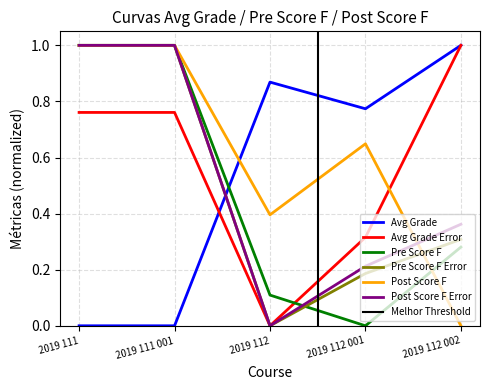

Which series changed the most between 2019 111 and 2019 111 001?

Avg Grade